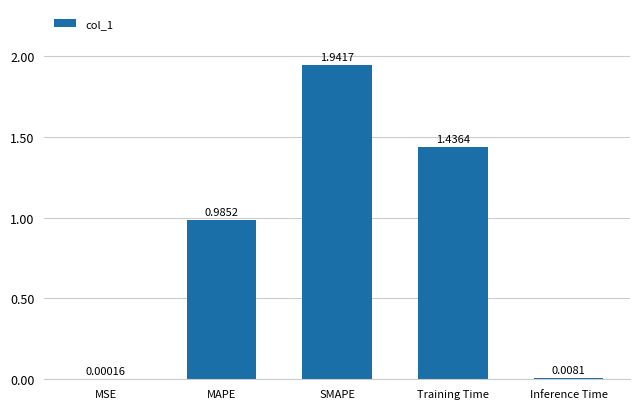

Which has a higher value, MSE or Inference Time?

Inference Time